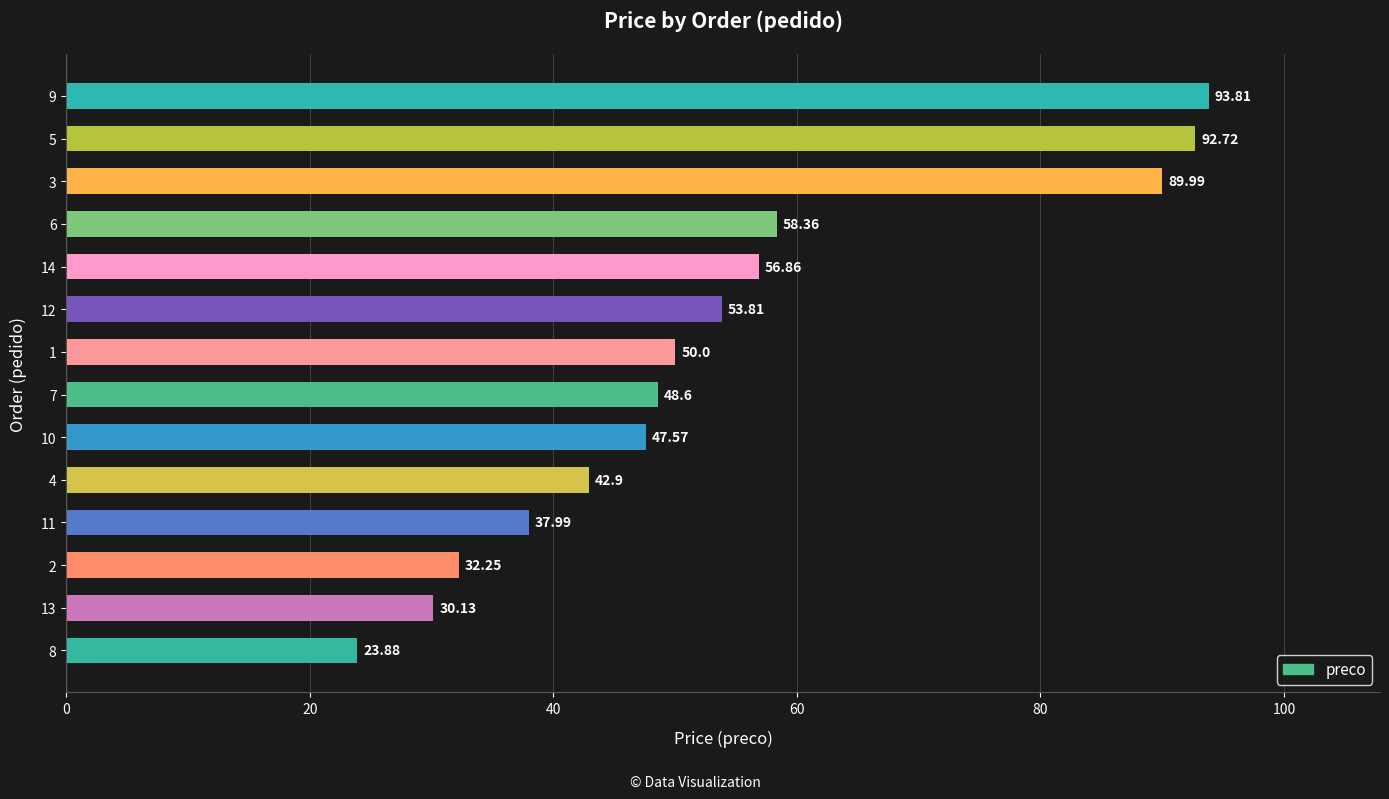

What is the difference between the values at 5 and 8?

68.8